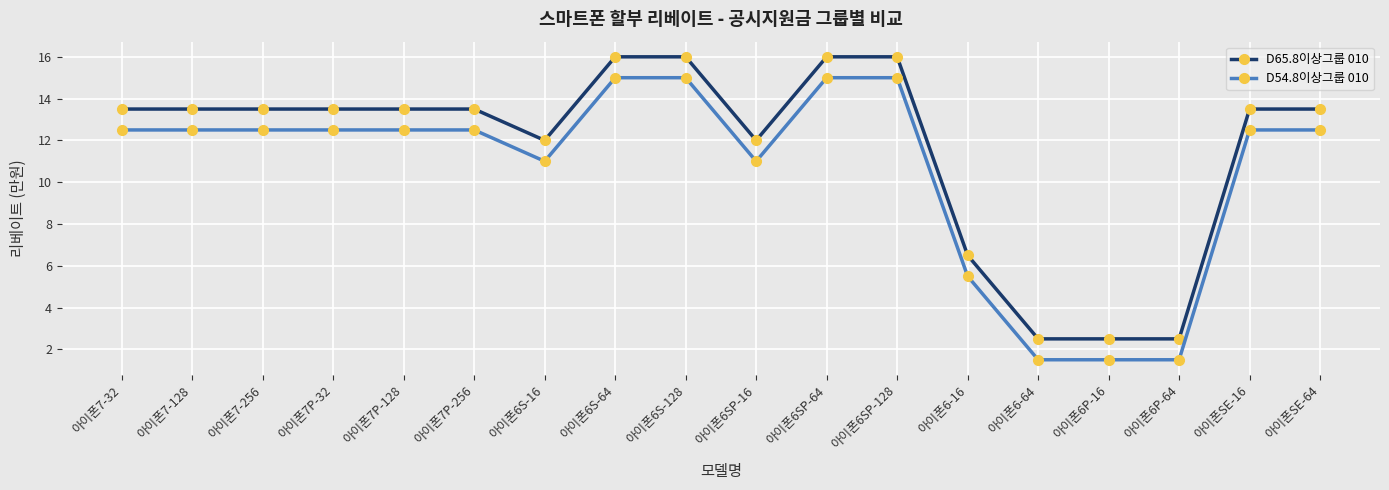

What is the label of the 6th point from the right?

아이폰6-16